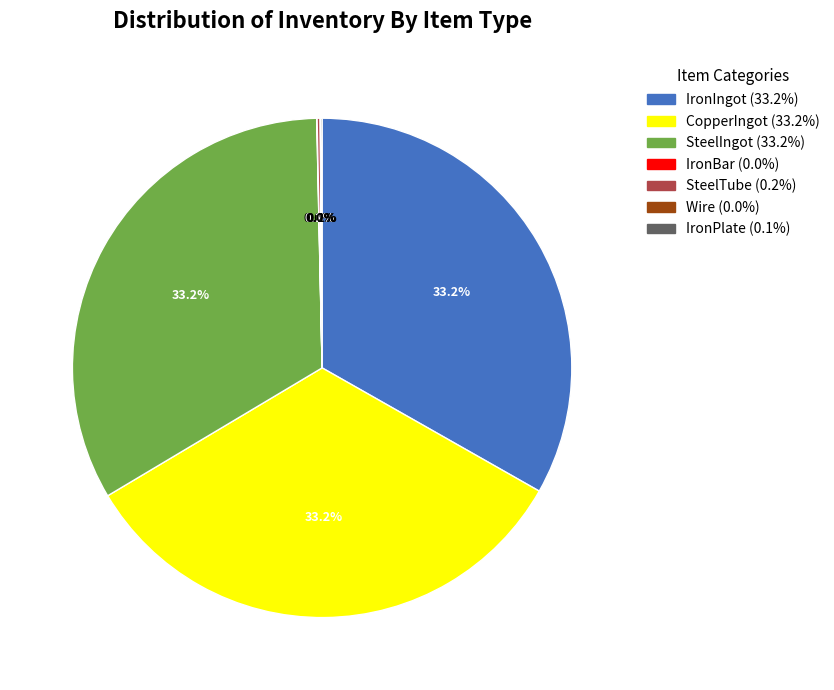

Does any single category account for the majority?

No